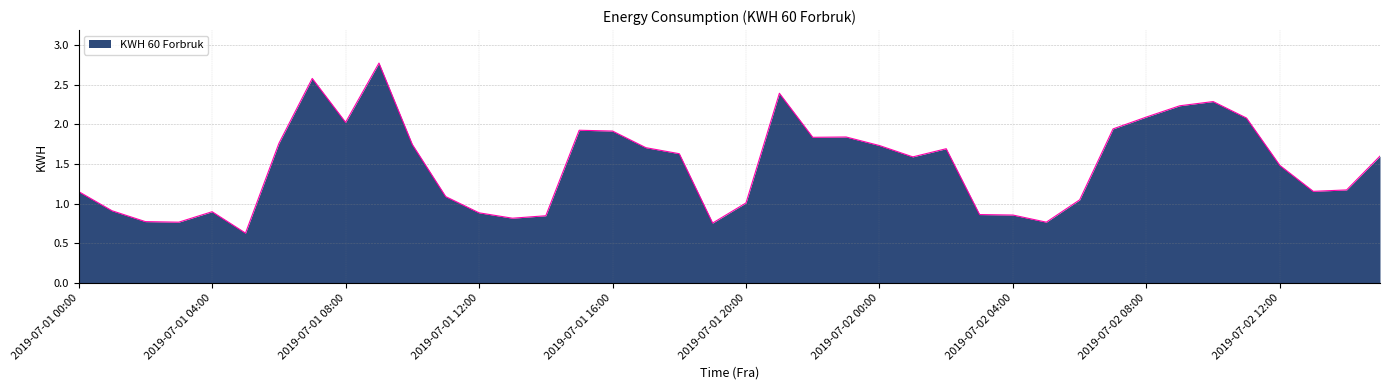

What is the minimum value shown in the chart?

0.6